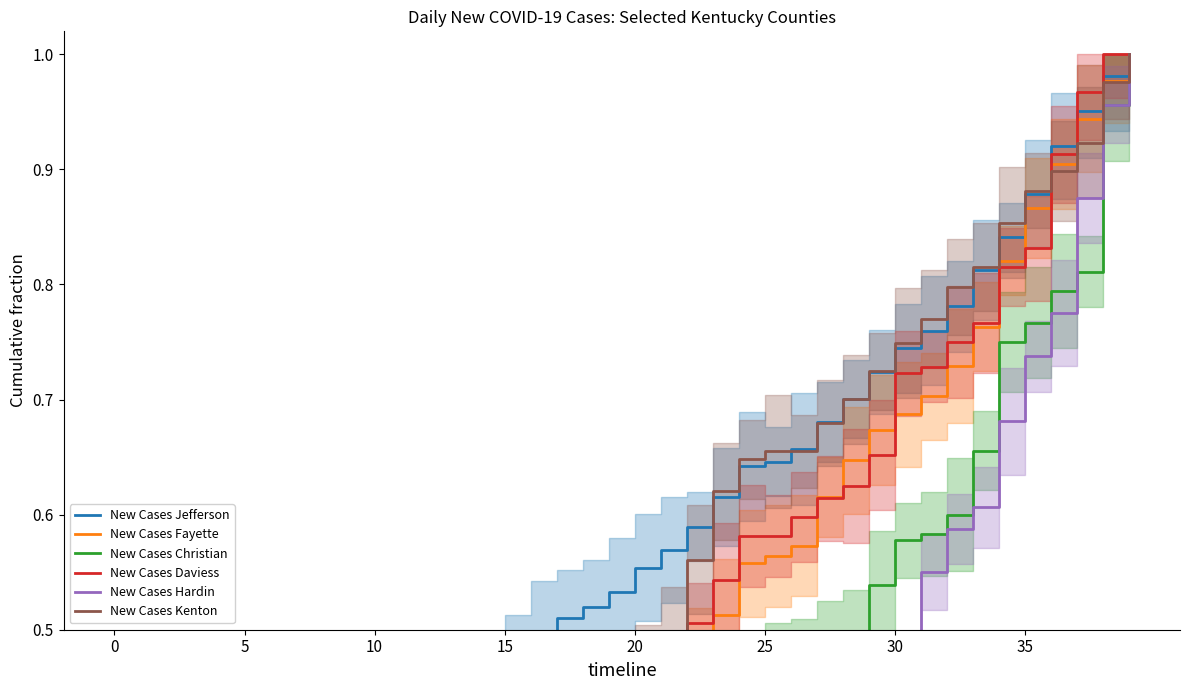

What is the value of the New Cases Daviess point at the 29th from the left?

0.6